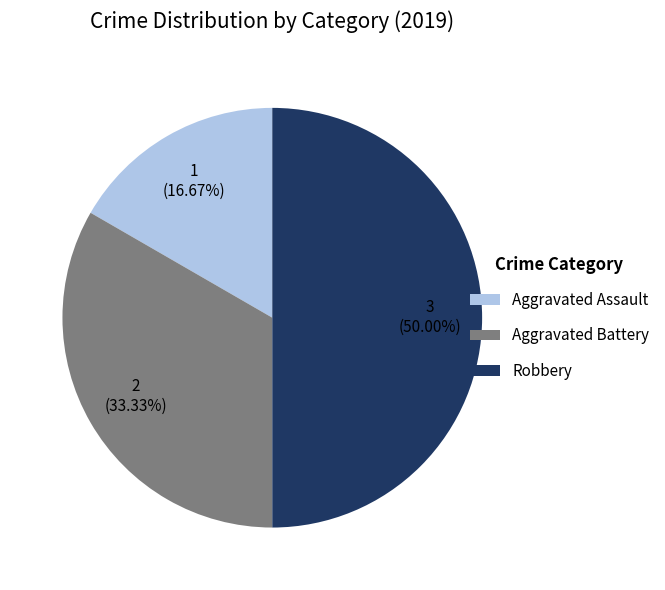

What percentage do Robbery and Aggravated Assault together represent?

66.7%